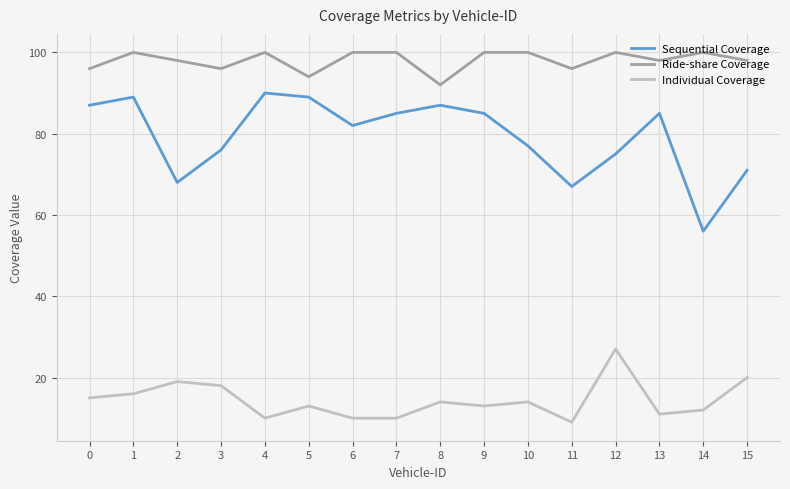

Is the value of Individual Coverage at 8 greater than the value of Sequential Coverage at 15?

No